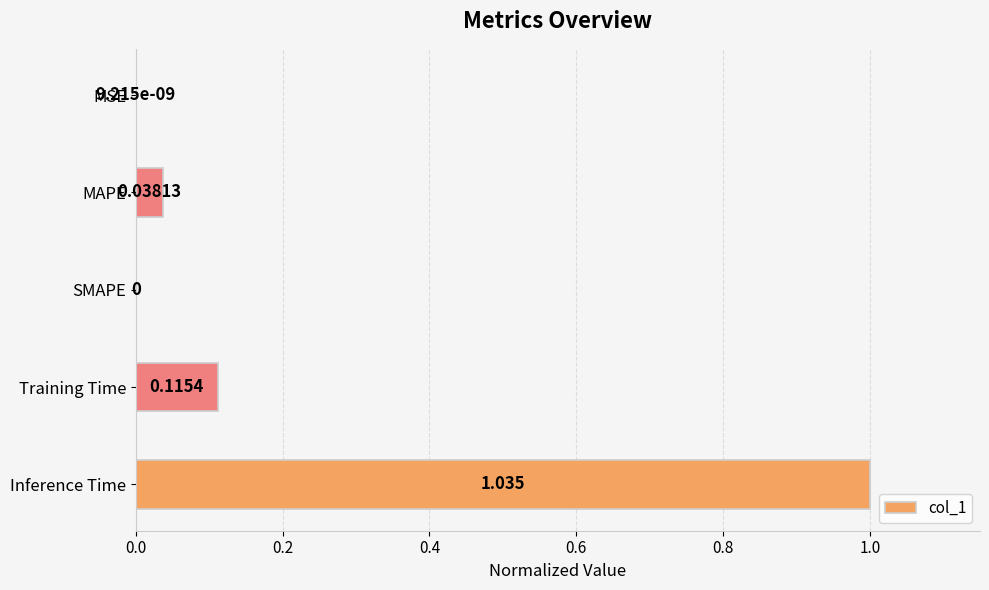

Between MAPE and Training Time, which is larger?

Training Time